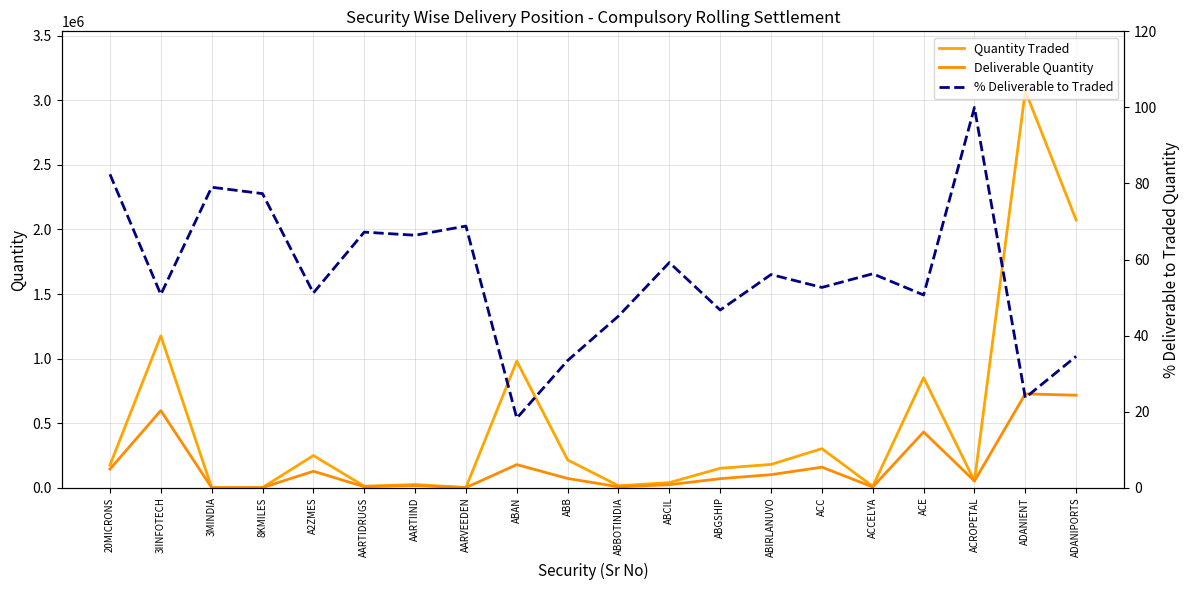

What is the minimum value shown in the chart?

18.3